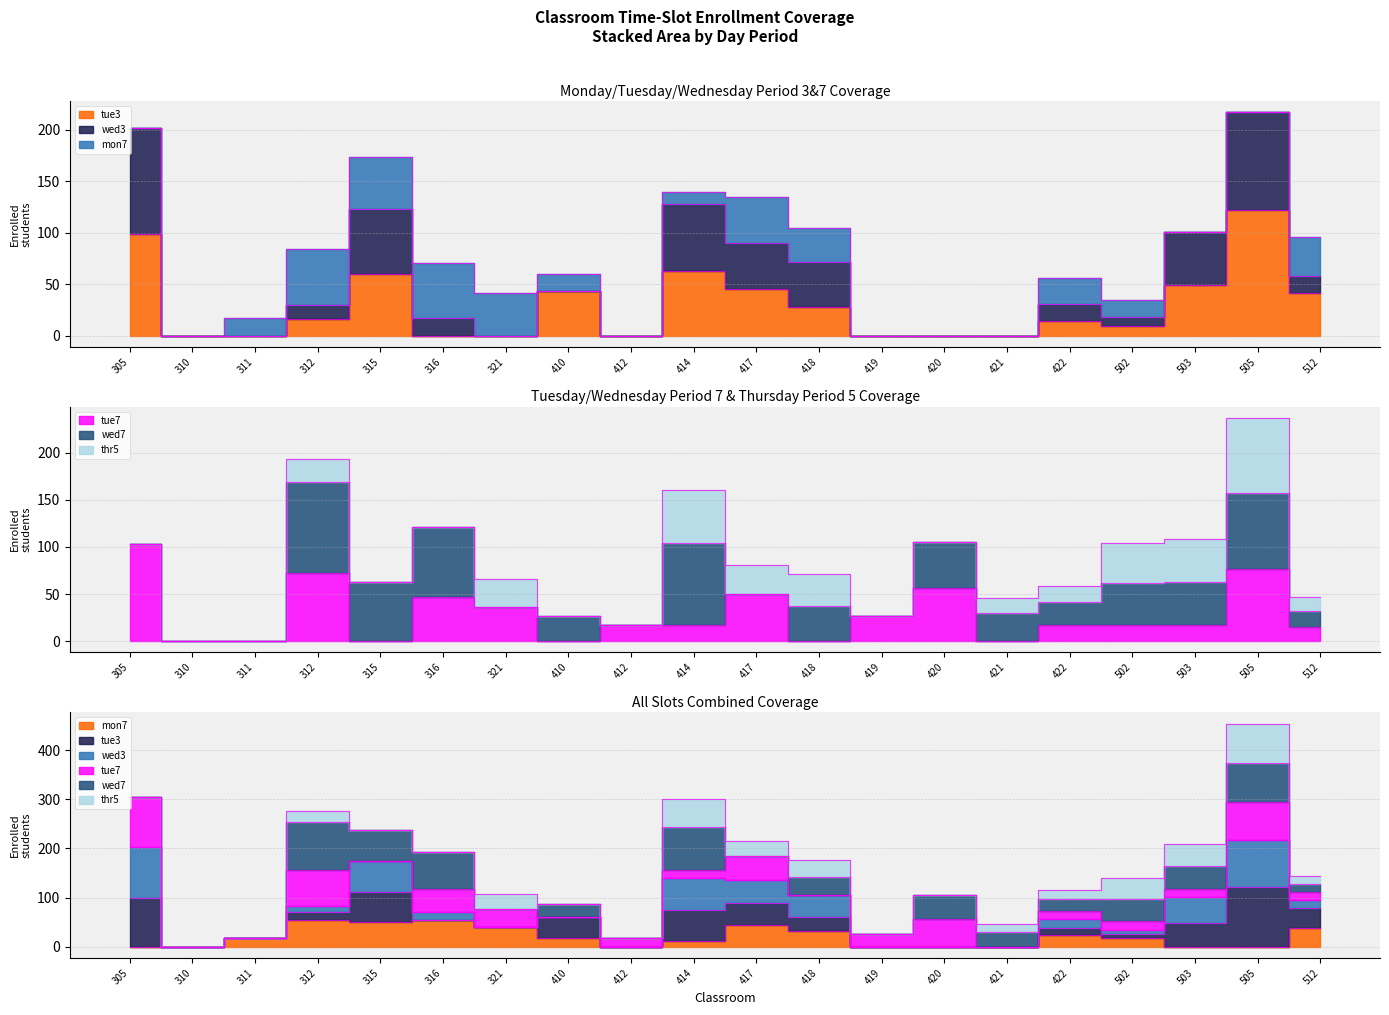

What is the total value across all series at 417?

140